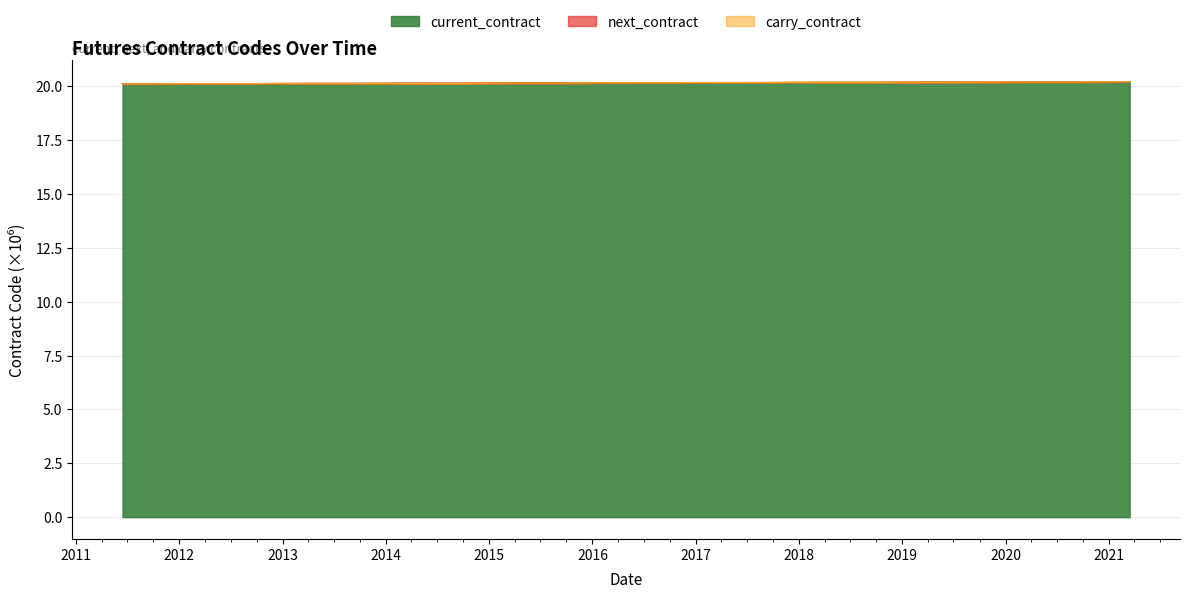

At which label is carry_contract closest to 20?

2011-06-14